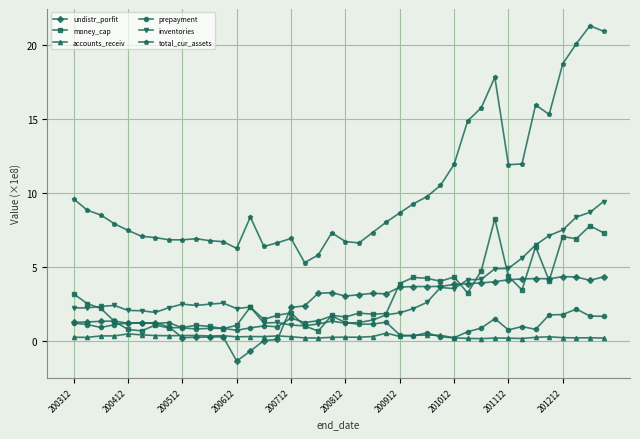

What is the value of the money_cap point at the 11th from the left?

1.0